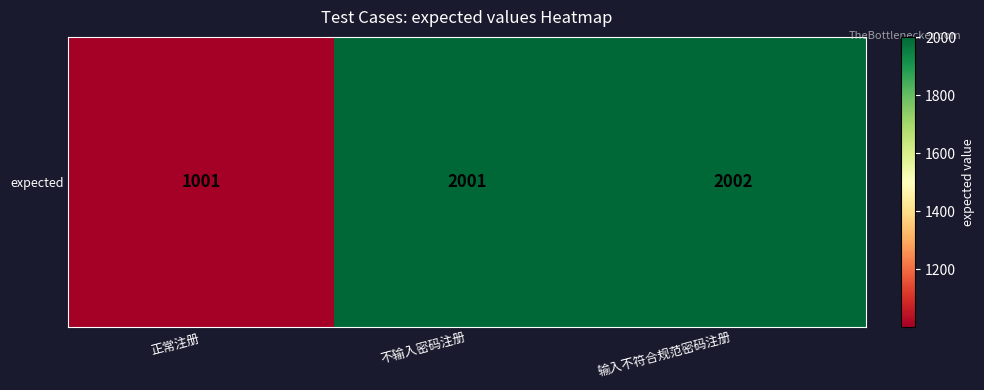

The value at 输入不符合规范密码注册 is 1259. True or false?

False